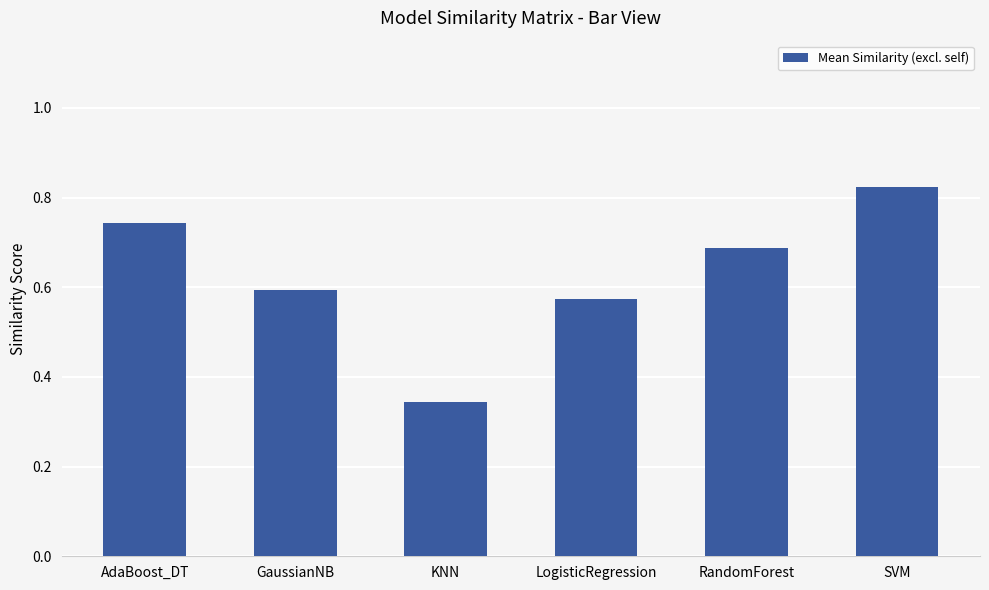

How many categories are shown in the chart?

6